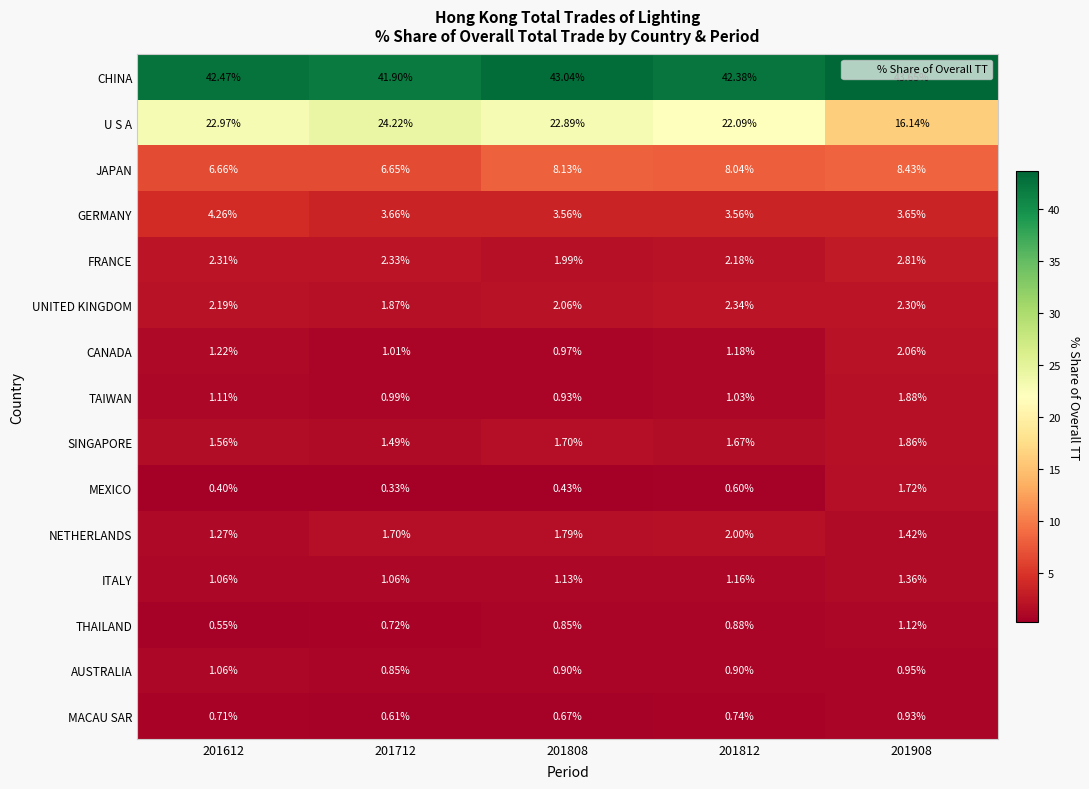

How many values in the TAIWAN series are below 1?

2